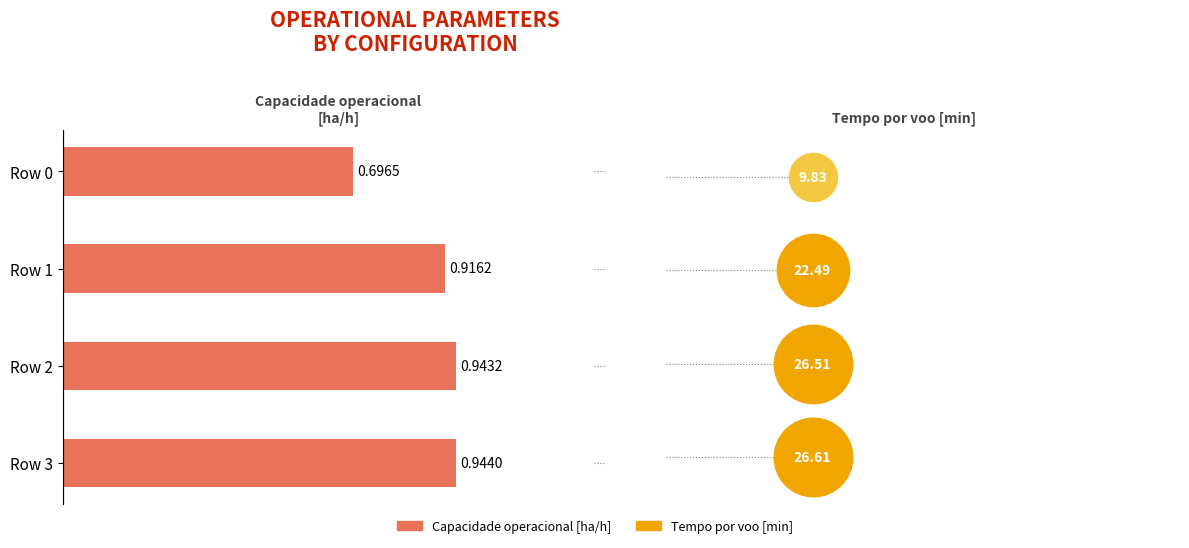

Which has a higher value, Row 3 or Row 0?

Row 3